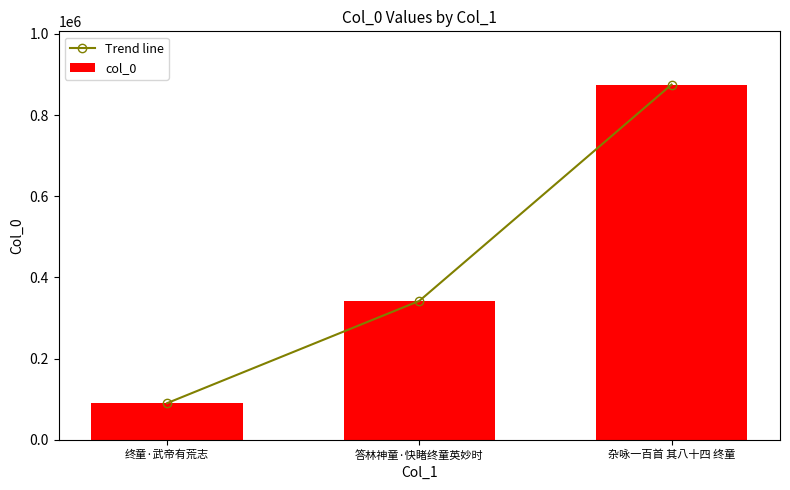

What is the label of the 1st bar from the right?

杂咏一百首 其八十四 终童